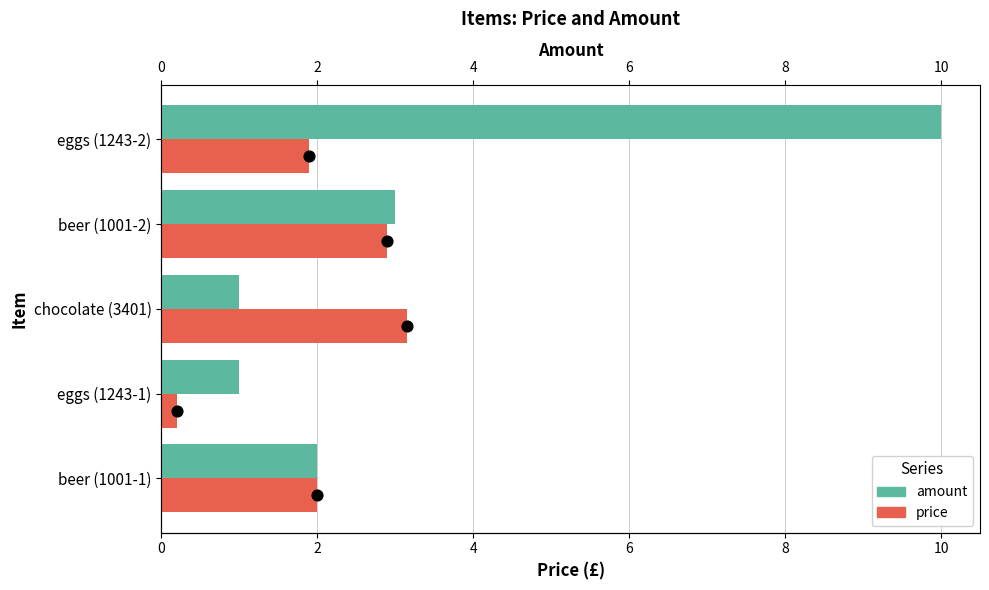

Is the value of amount at beer (1001-1) greater than the value of price at beer (1001-2)?

No